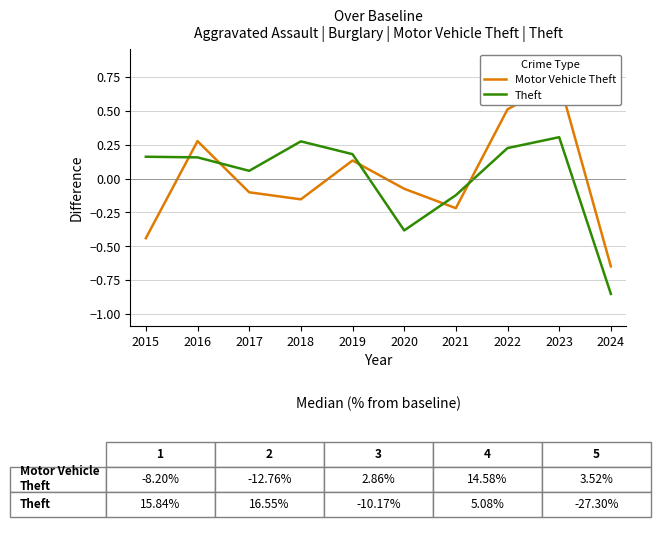

What is the approximate value of Motor Vehicle Theft at 2018?

-0.2